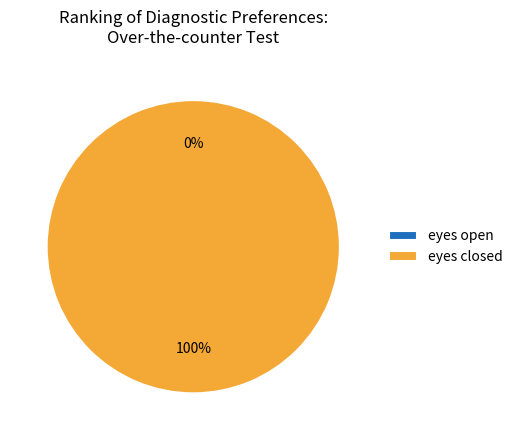

To the nearest percent, what percentage of the pie is eyes closed?

100%